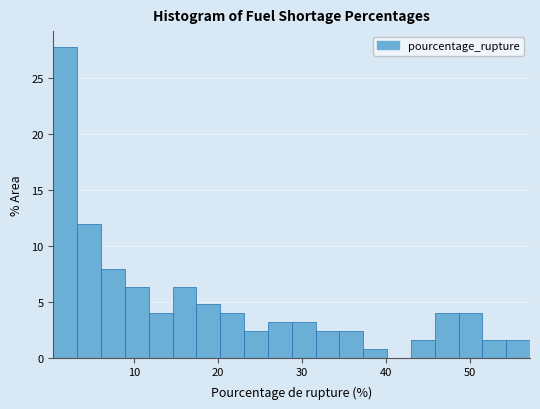

Around what value on the x-axis is the tallest bar? Give the approximate position of its centre, as read against the axis.

2